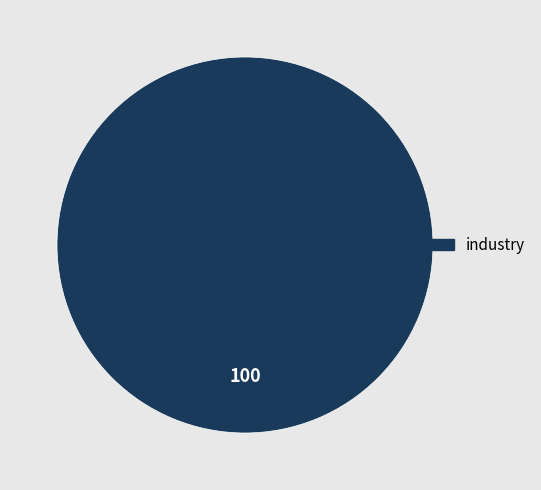

Count the number of slices in the pie.

1